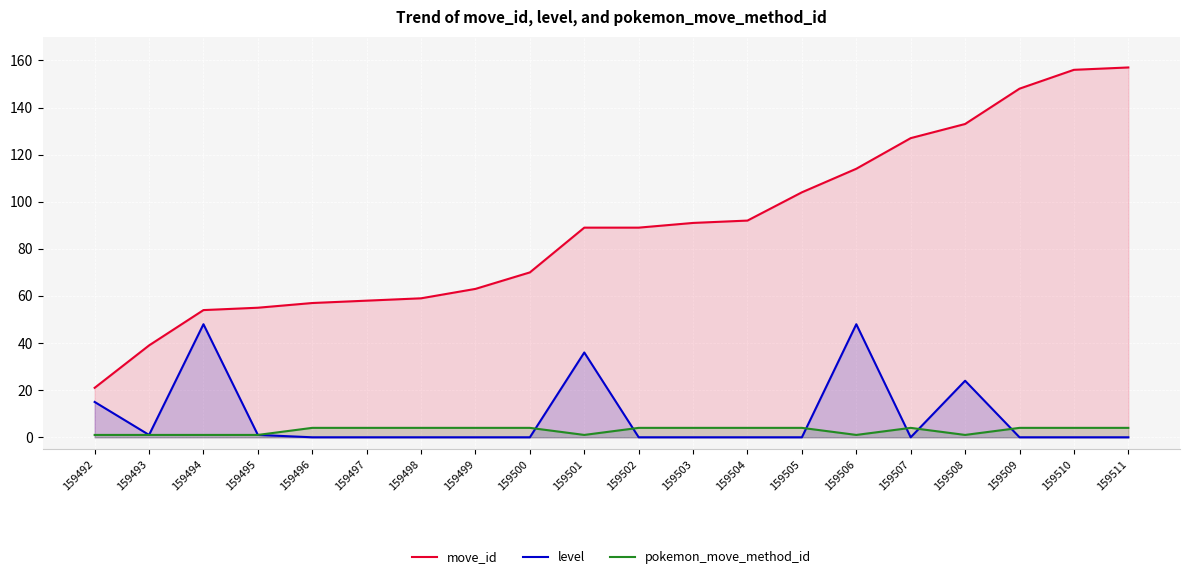

Which series has the largest total across all categories?

move_id